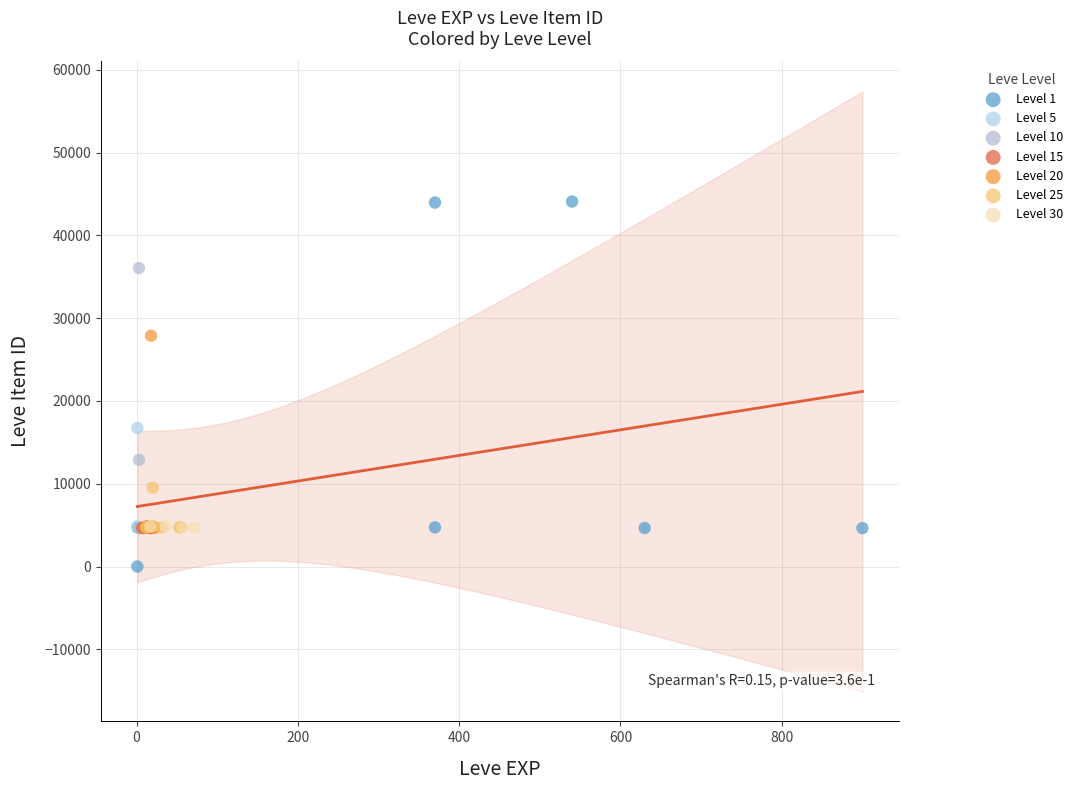

Which series contains the lowest Y value?

Level 1